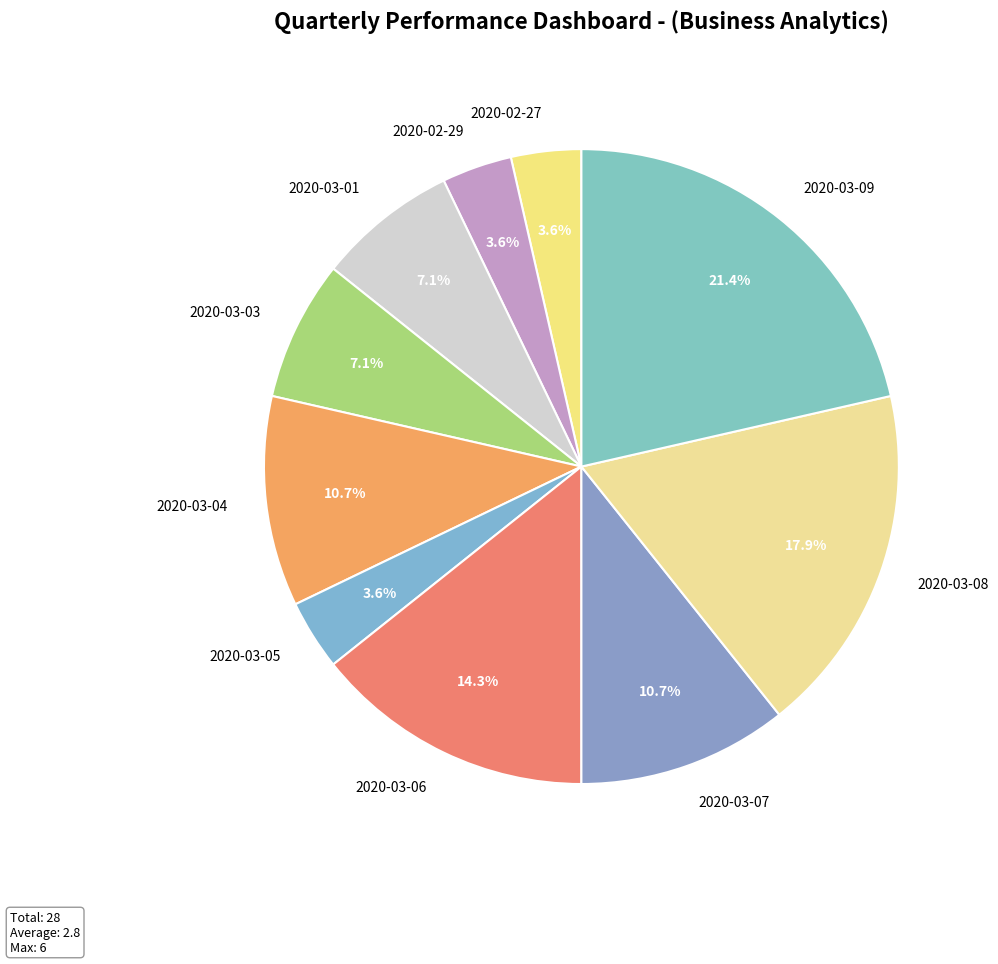

Approximately how many times larger is the value at 2020-03-04 compared to 2020-03-03?

1.5